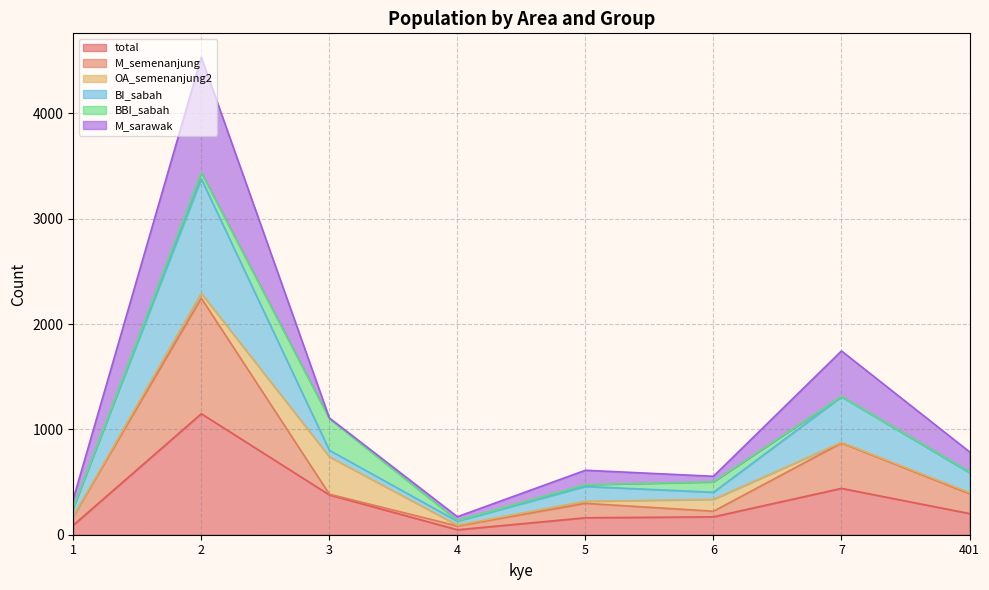

In total, how many points are lower than both neighbors (excluding endpoints)?

1